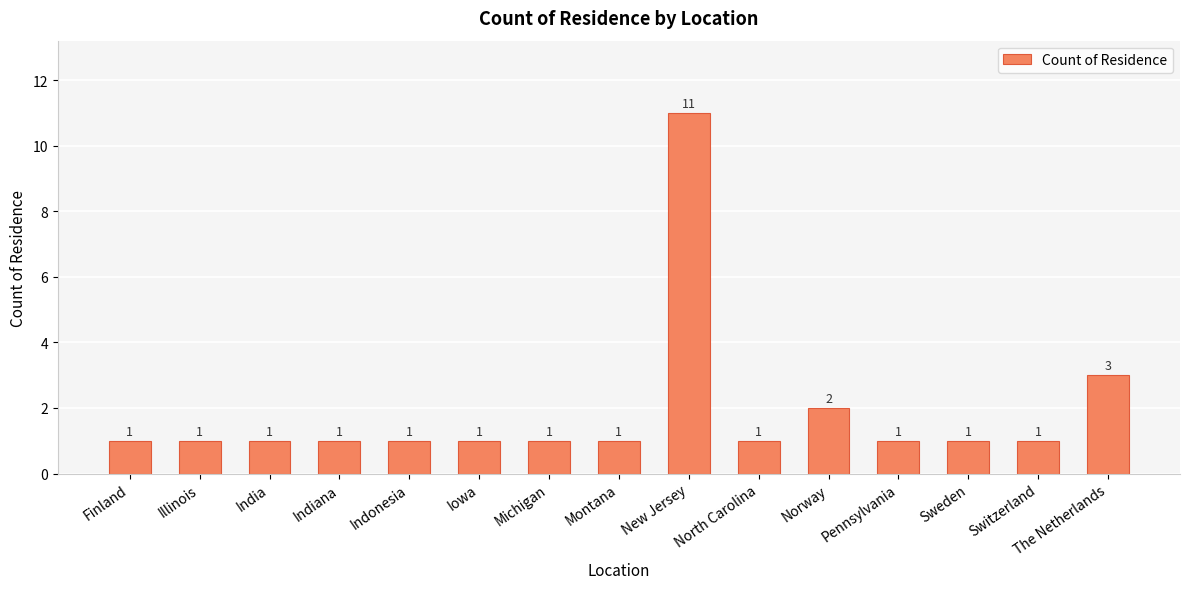

Reading left to right, transcribe all the data shown in this chart.

Finland=1	Illinois=1	India=1	Indiana=1	Indonesia=1	Iowa=1	Michigan=1	Montana=1	New Jersey=11	North Carolina=1	Norway=2	Pennsylvania=1	Sweden=1	Switzerland=1	The Netherlands=3